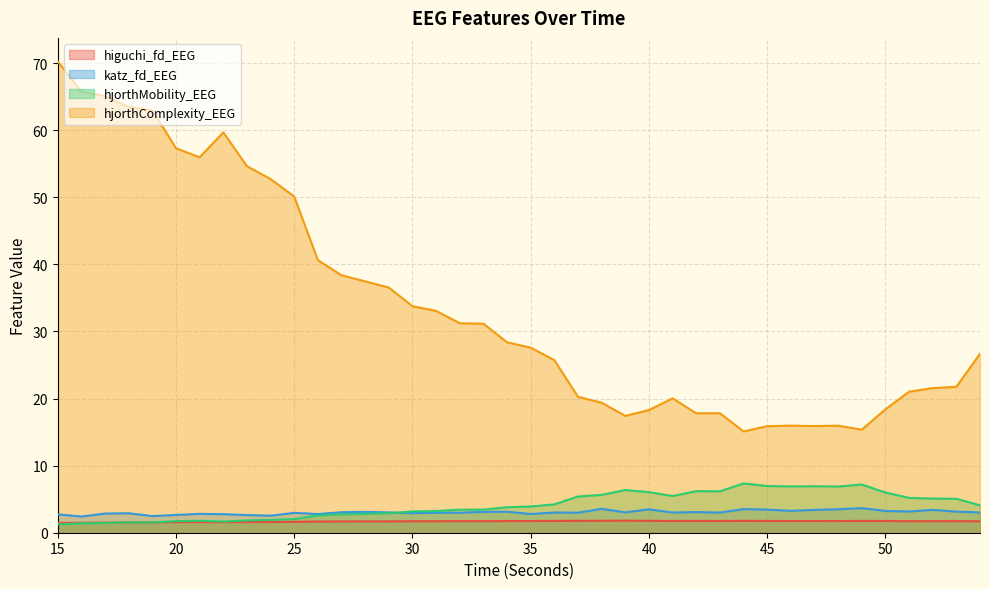

What is the value of the katz_fd_EEG point at the 40th from the left?

3.0